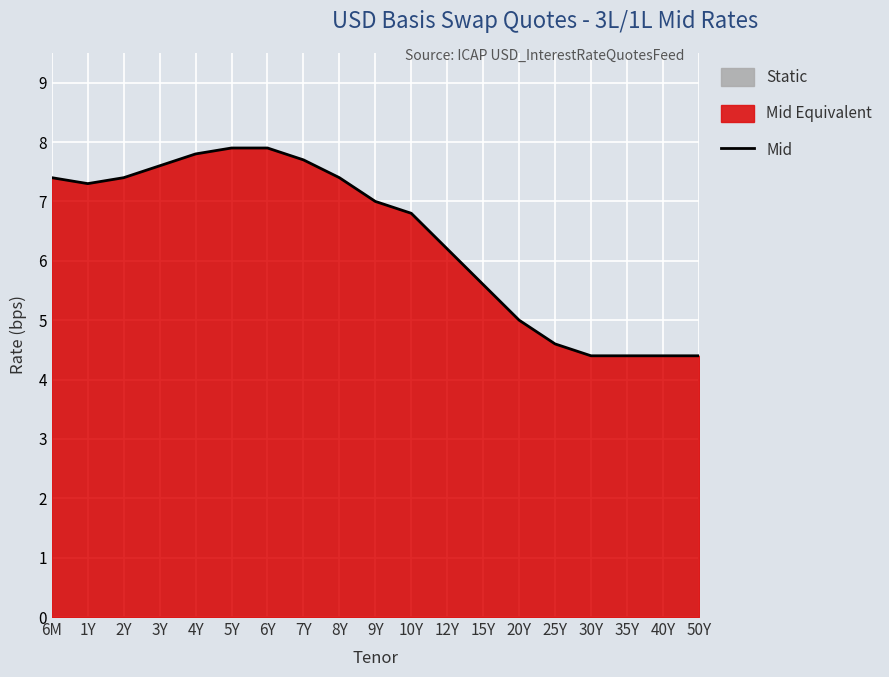

The chart shows a value of 2.4 at 6M. True or false?

False